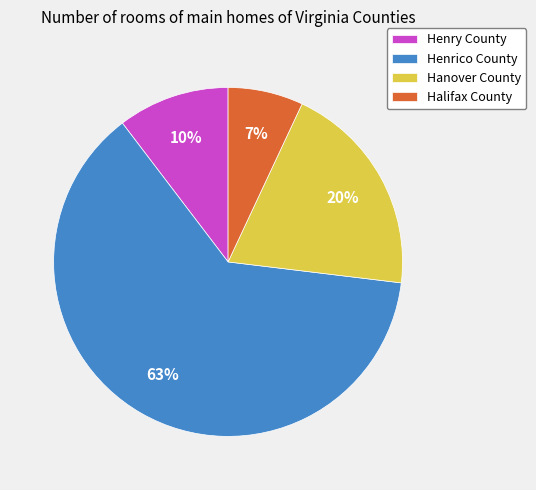

How many segments does this pie chart have?

4